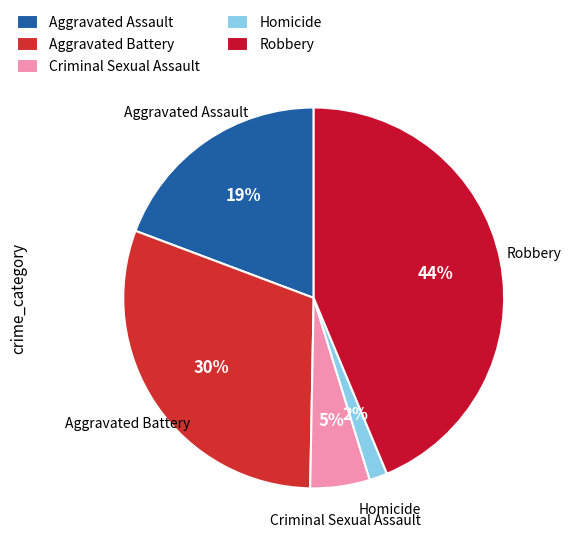

Is the sum of Aggravated Assault and Homicide greater than half?

No